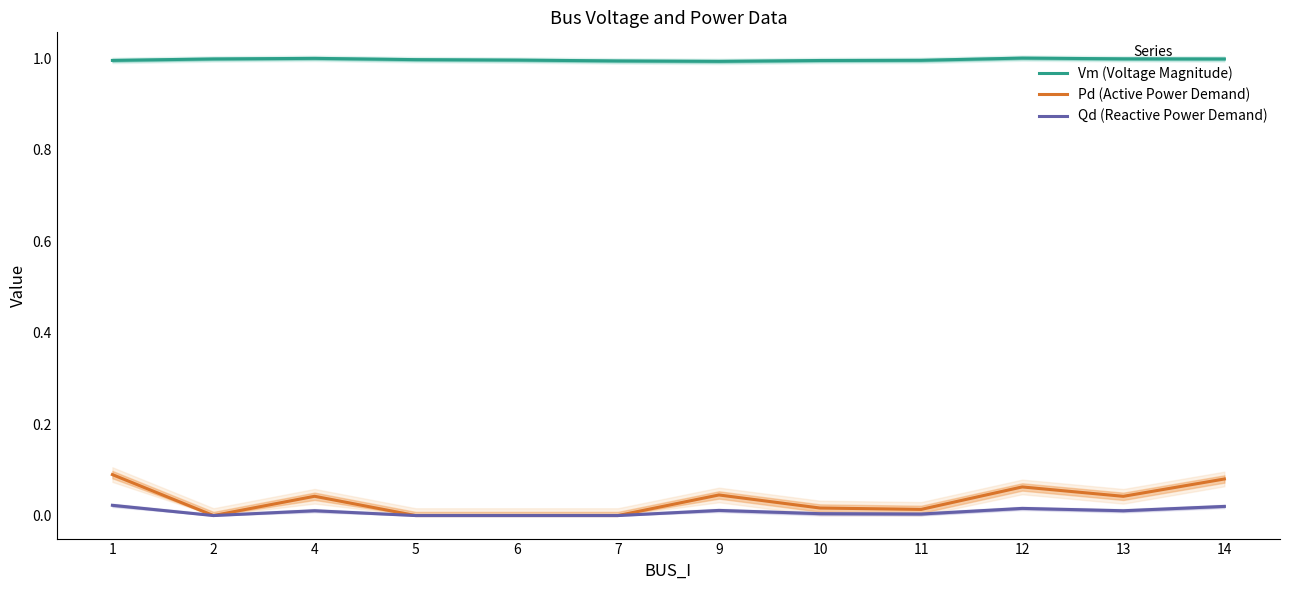

Where is Pd (Active Power Demand) nearest to the value 0?

2